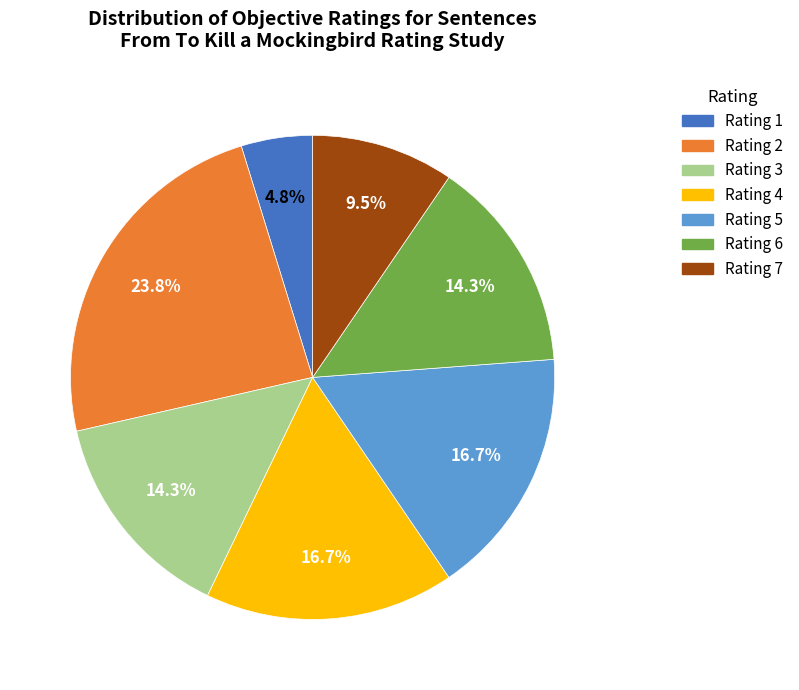

To the nearest percent, what is the average slice percentage?

14%